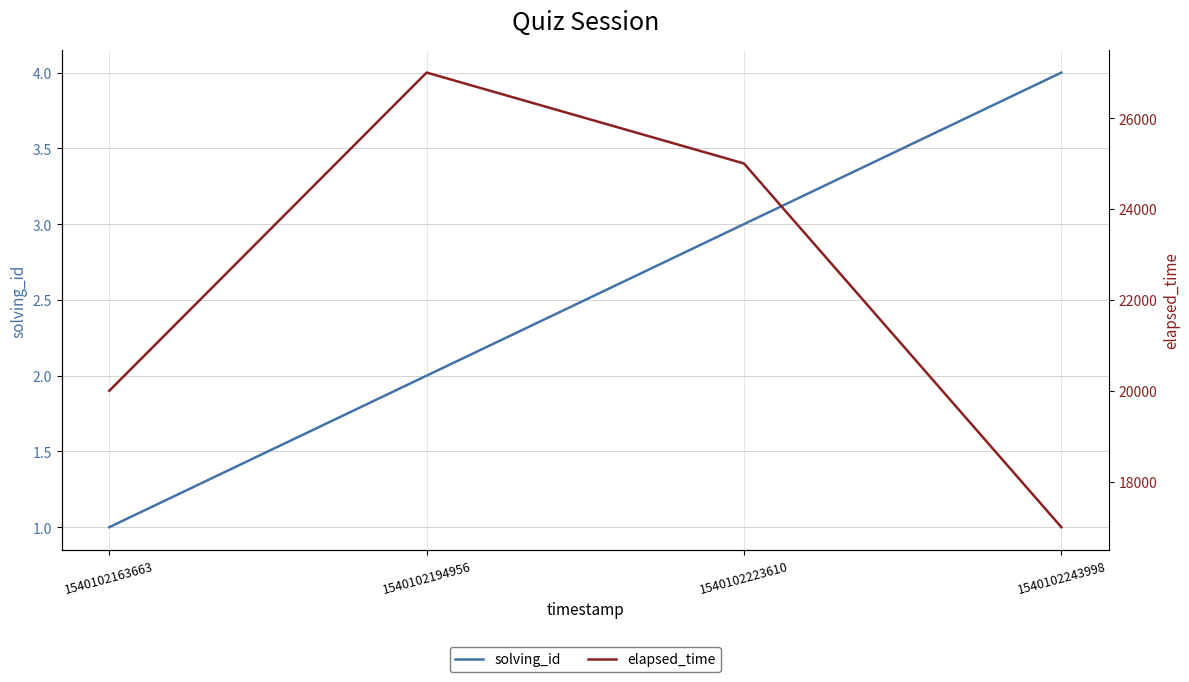

What is the approximate value of solving_id at 1540102163663?

1